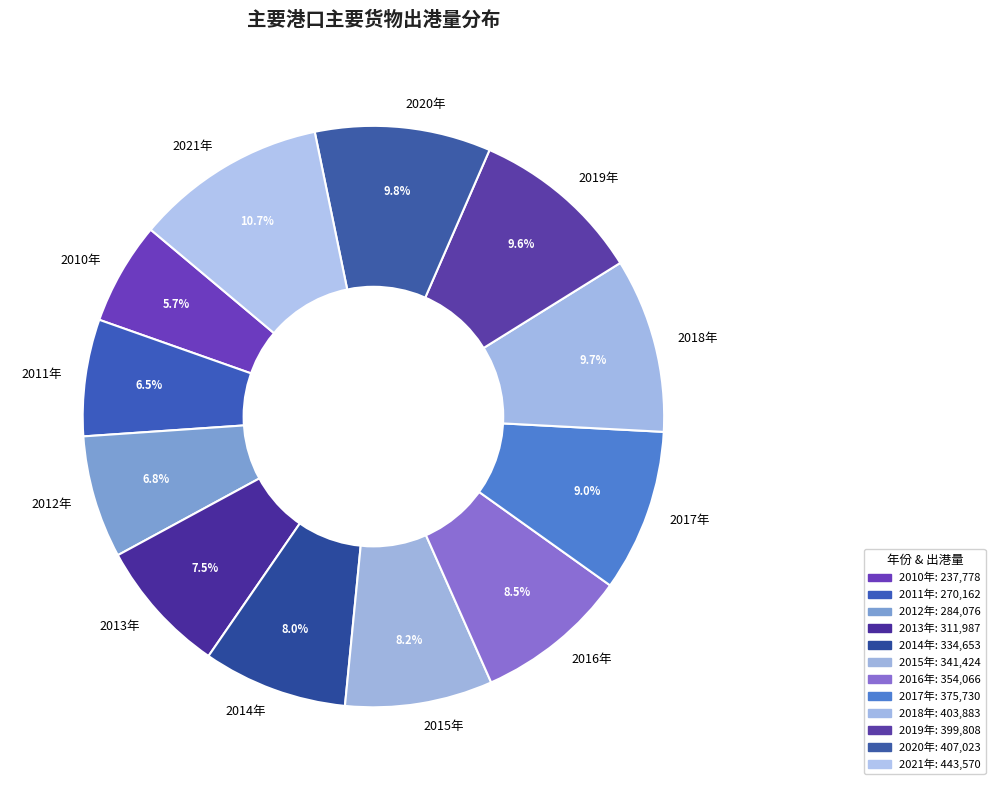

How much of the chart is everything except 2011年?

93.5%